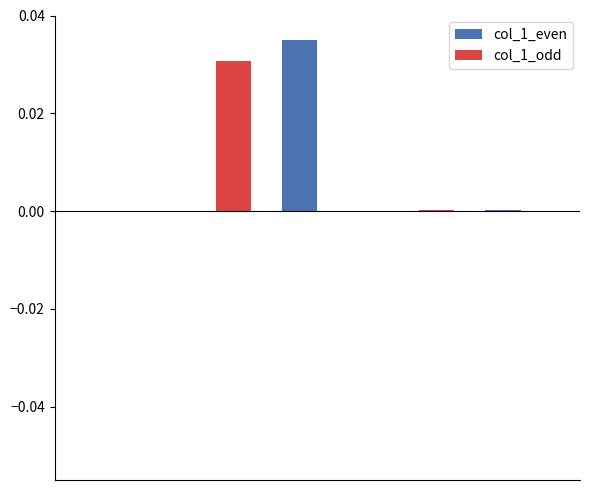

Are the bars grouped side by side (vs. stacked)?

Yes